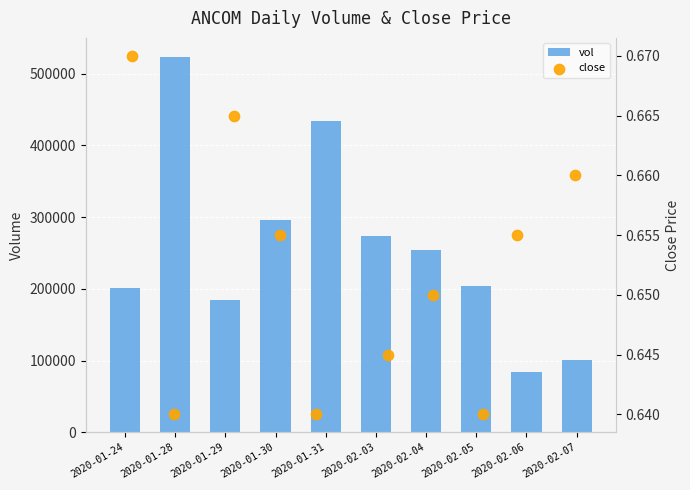

Which series contains the highest Y value?

vol